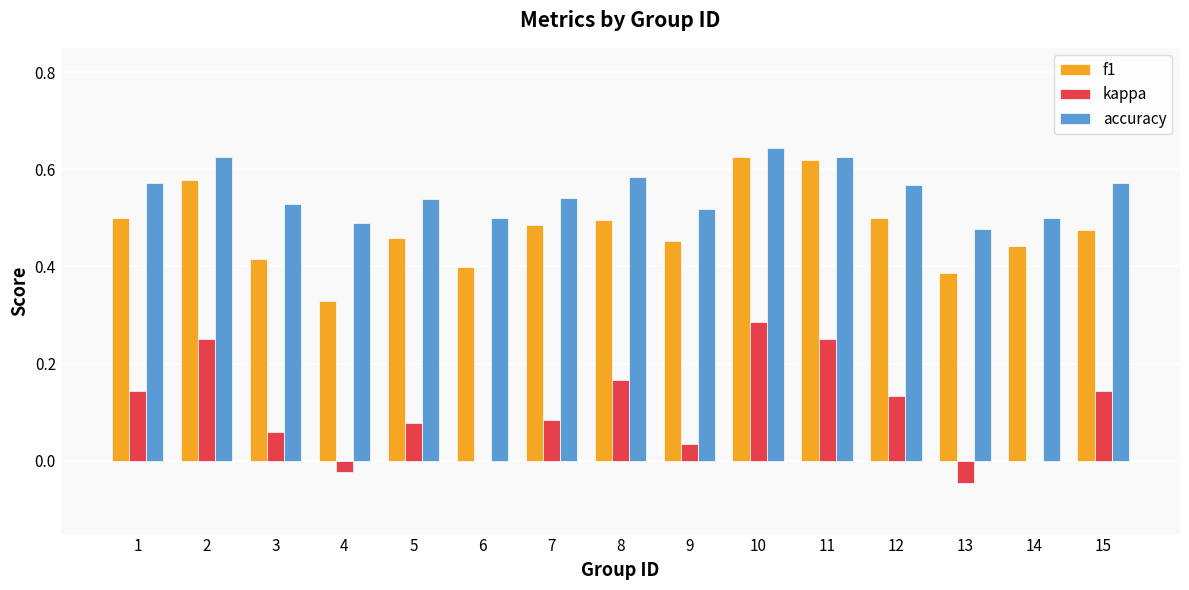

What is the sum of all f1 values?

7.2